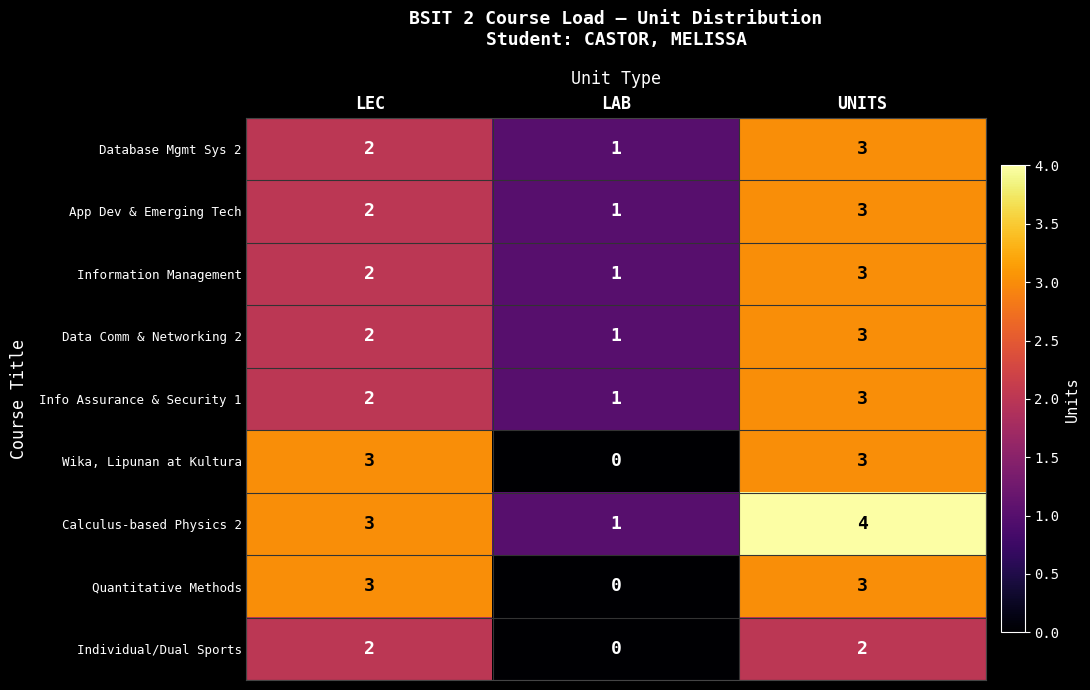

The value of Individual/Dual Sports at LEC is 2. True or false?

True